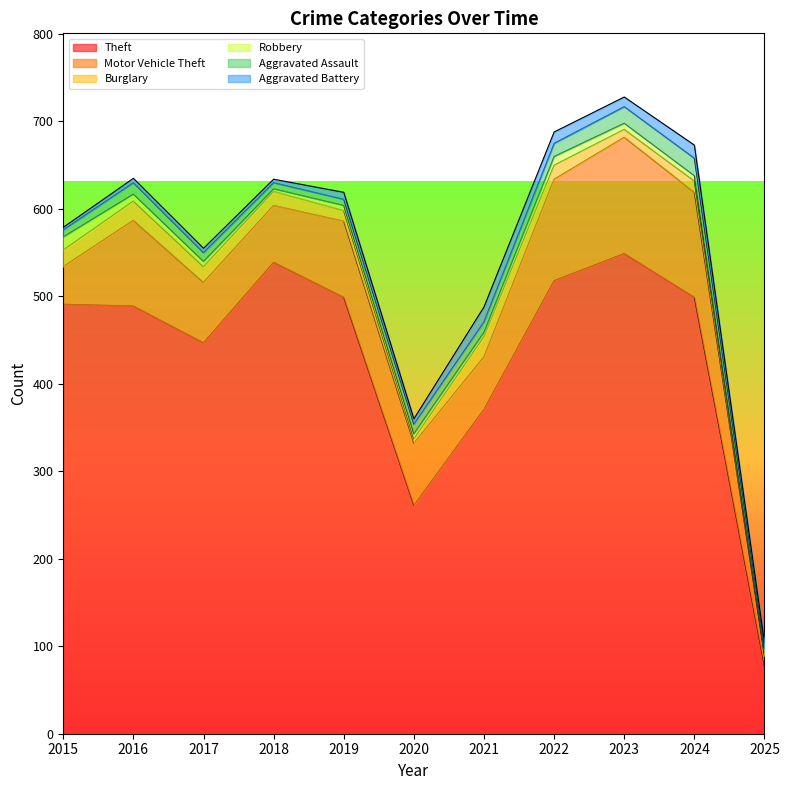

True or false: Aggravated Battery has a value of 3 at 2015.

True